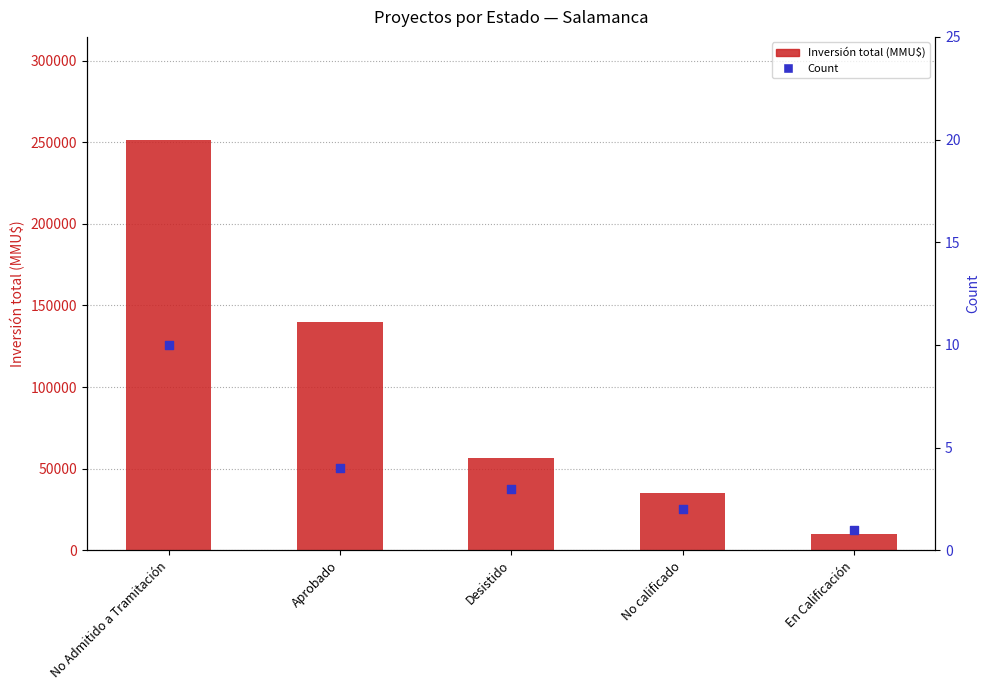

What is the total value across all series at En Calificación?

9721